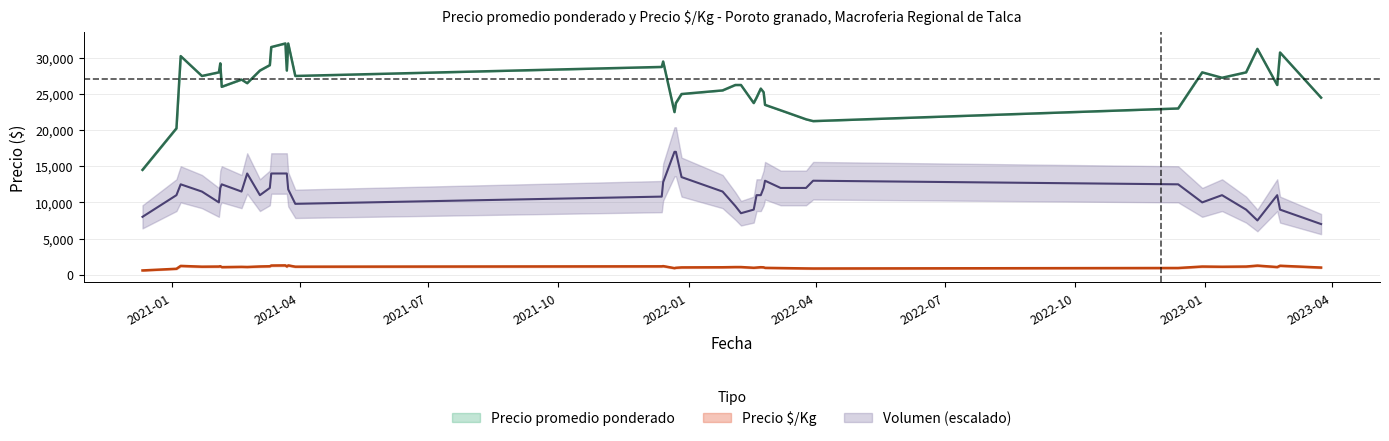

What is the highest value of the Precio promedio ponderado series?

32000